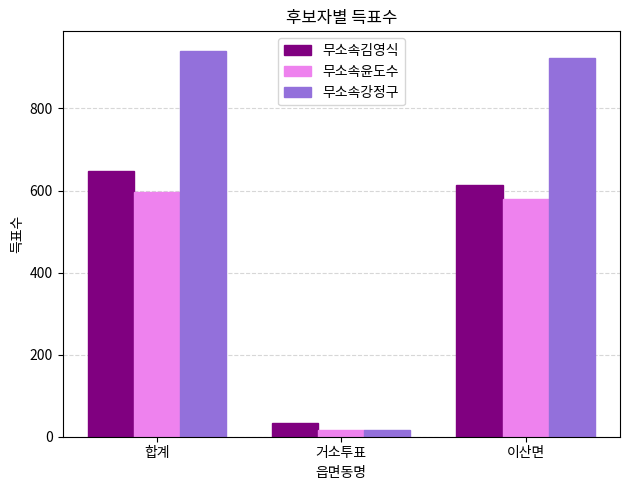

What is the sum of the 무소속김영식 values at 이산면 and 합계?

1262